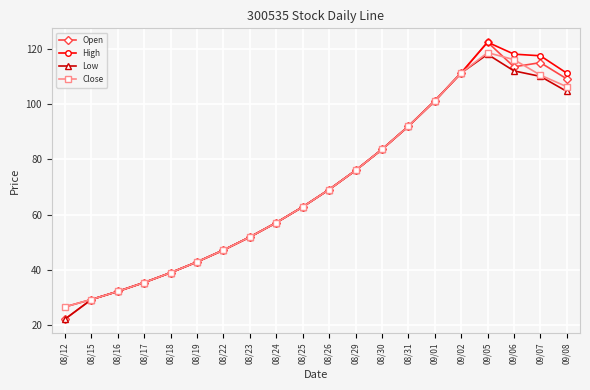

What is the greatest value displayed?

122.4